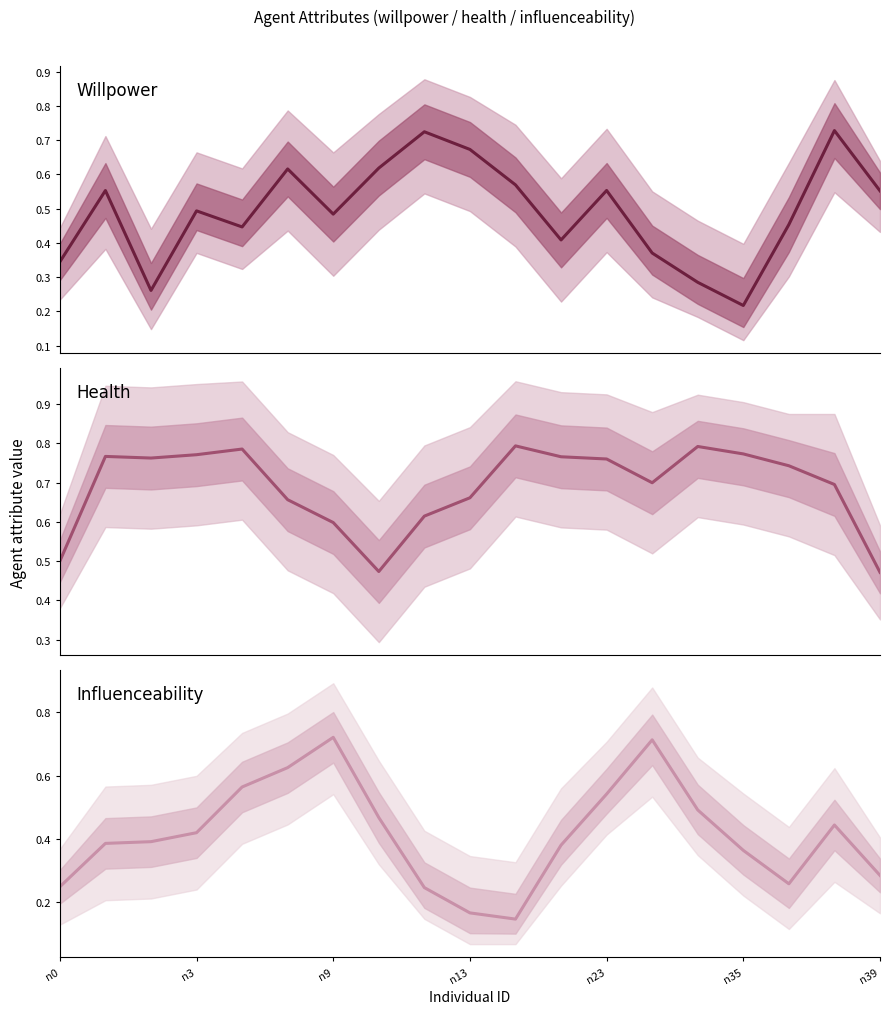

Is it true that influenceability equals 0.2 at n23?

False